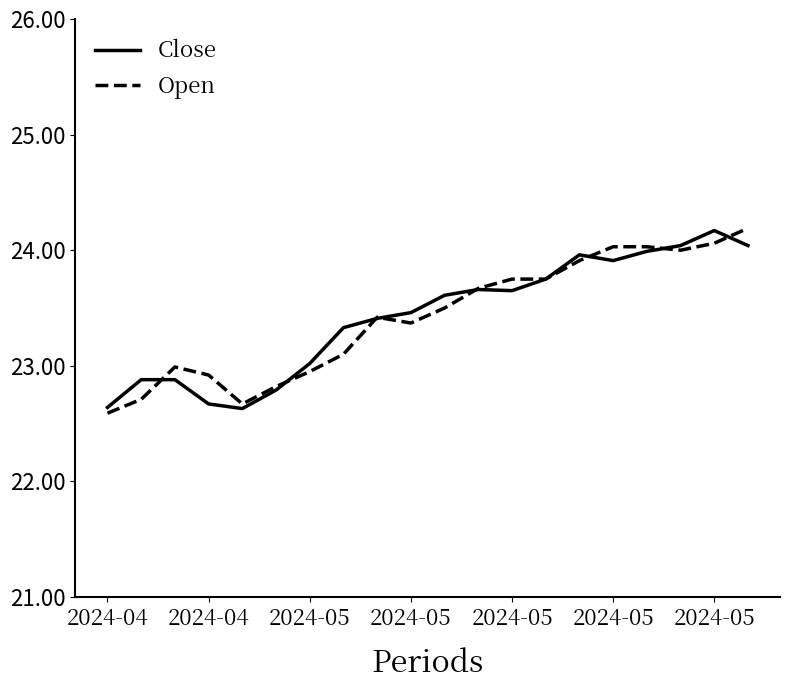

What is the greatest value displayed?

24.2